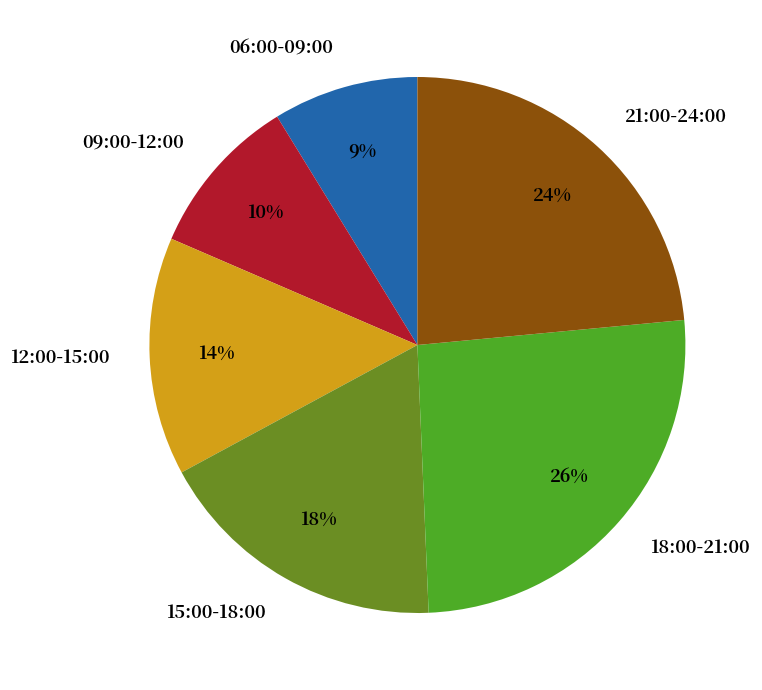

Between 18:00-21:00 and 21:00-24:00, which is larger?

18:00-21:00